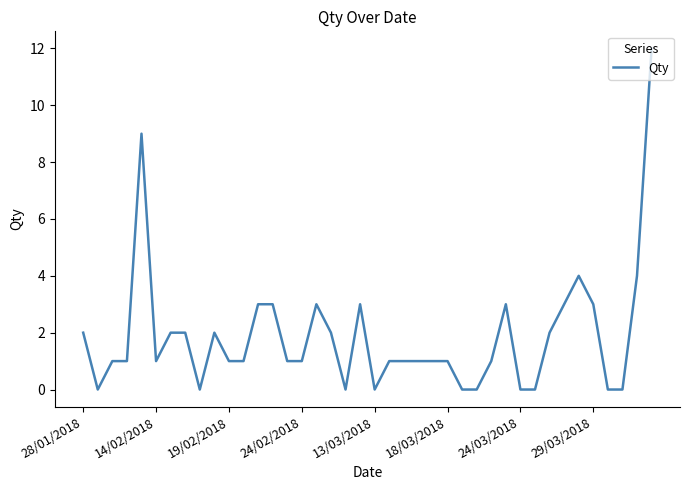

Does the chart have visible grid lines?

No